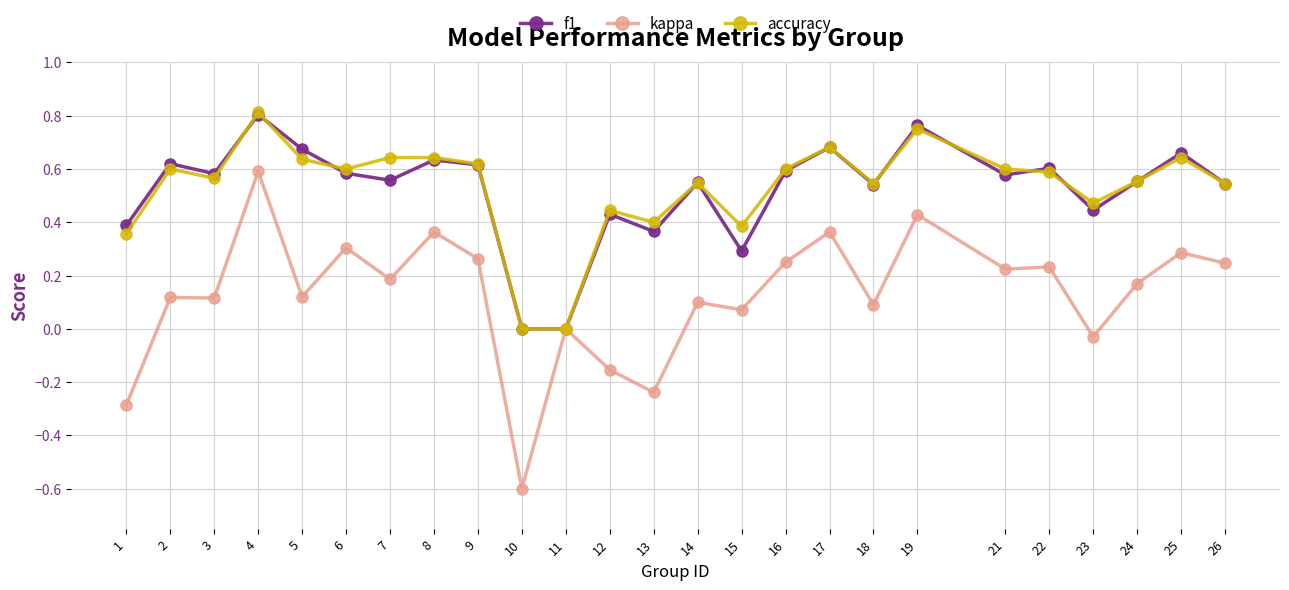

The value of f1 at 13 is 0.4. True or false?

True